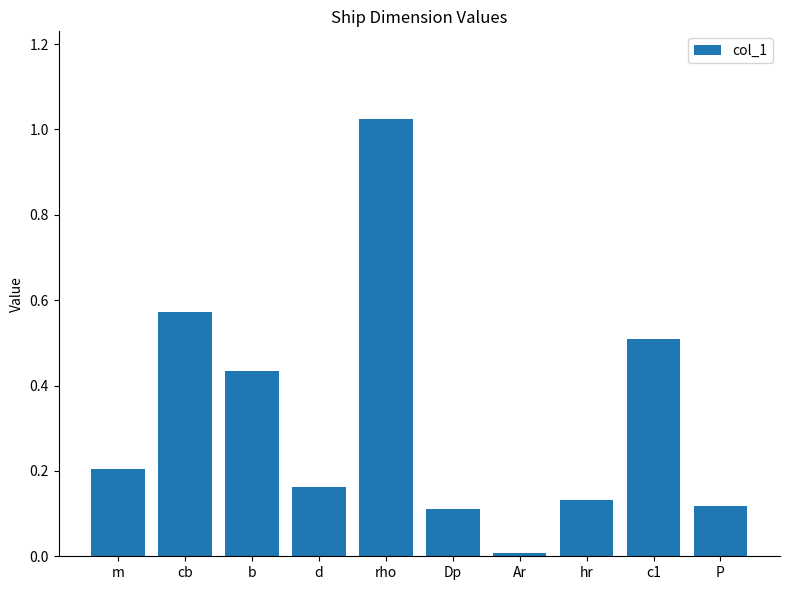

What is the difference between the values at Dp and b?

0.3